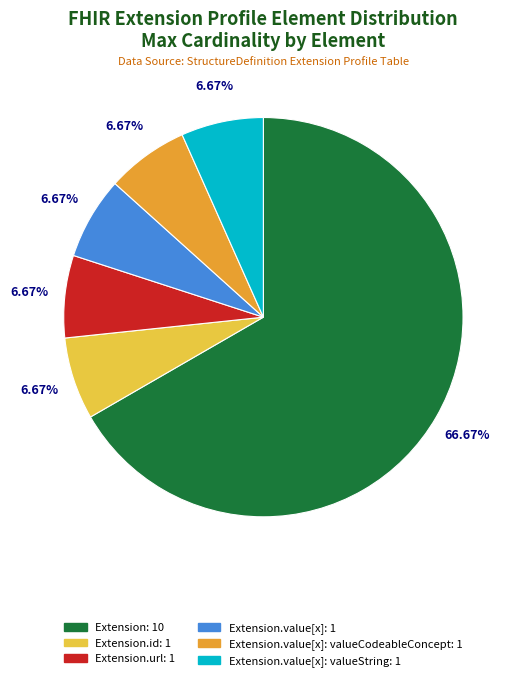

To the nearest percent, what is the difference between the largest and smallest slice percentages?

60%